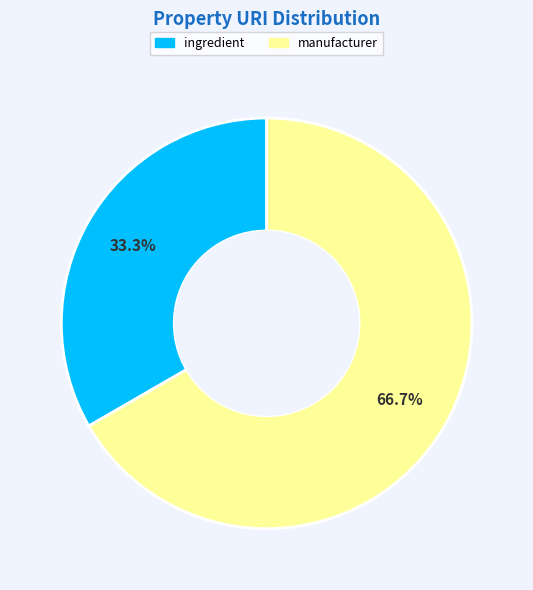

Is there a majority slice in this chart?

Yes